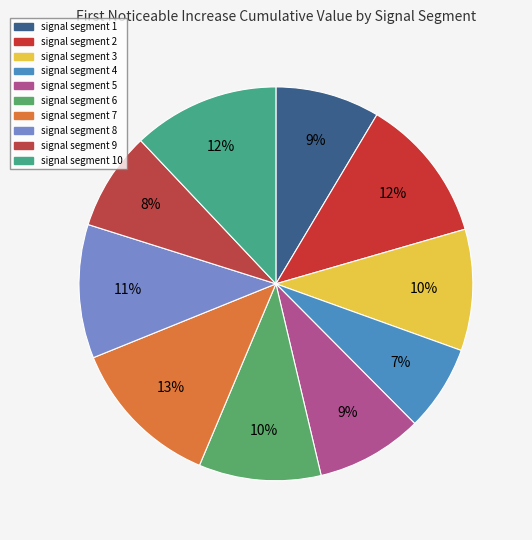

Which category has the biggest portion of the pie?

signal segment 7